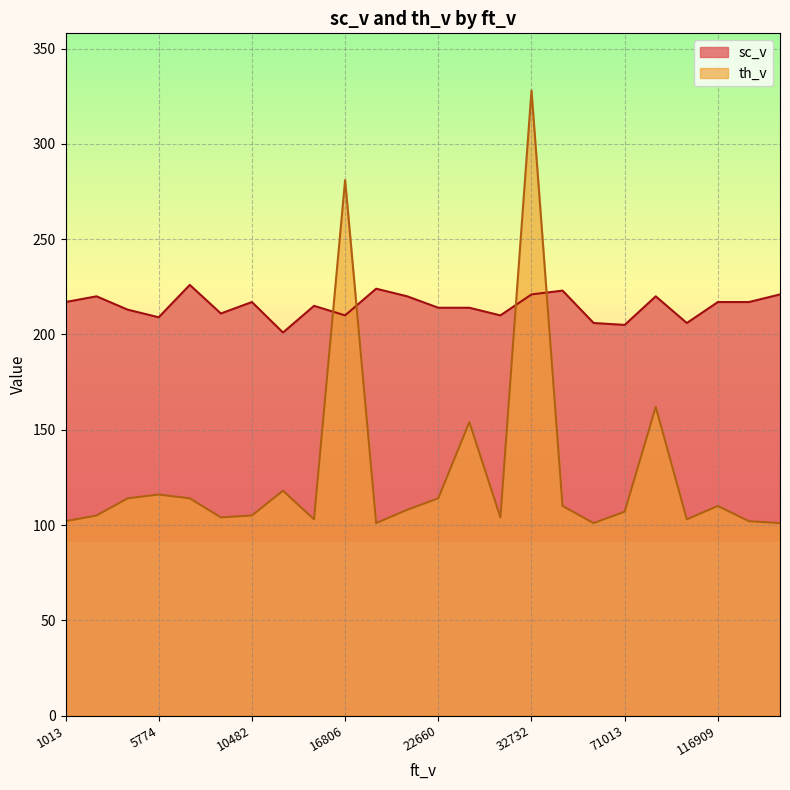

How many values in the sc_v series are below 217?

12